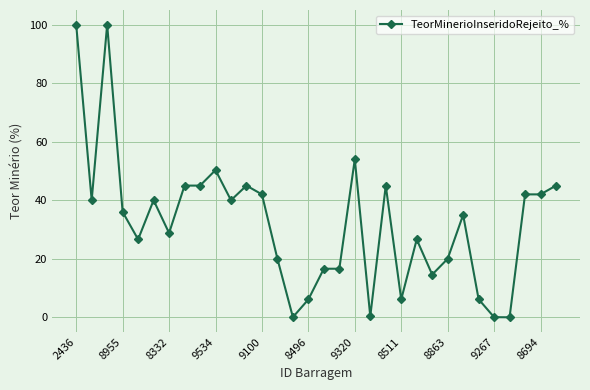

True or false: there are more than 1 points higher than both neighbors.

True